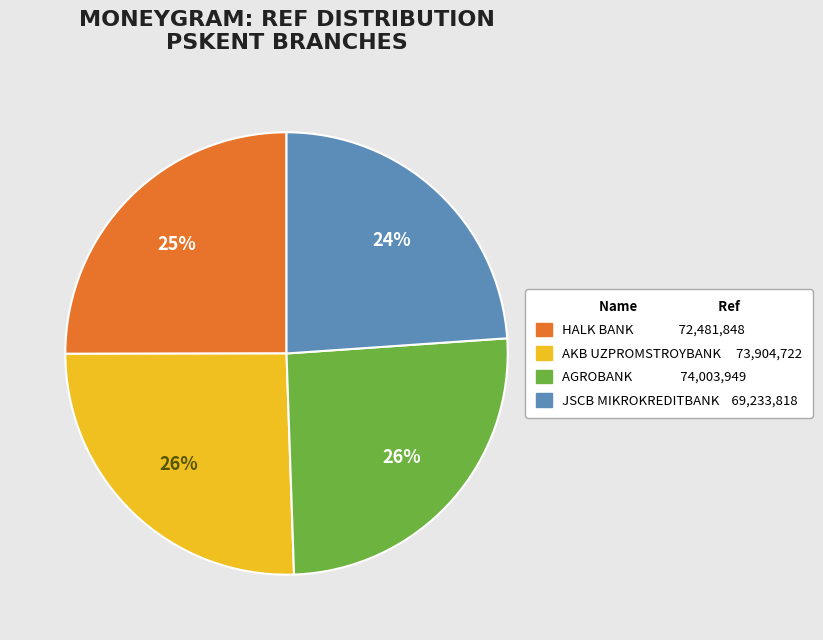

What is the smallest slice in the pie chart?

JSCB MIKROKREDITBANK